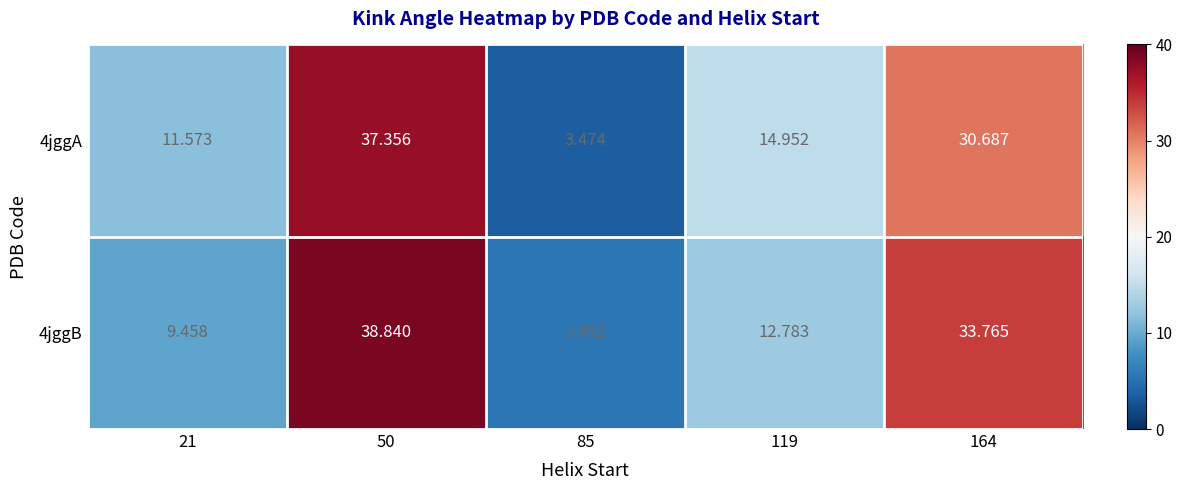

Is the value of 4jggB at 85 greater than the value of 4jggA at 164?

No